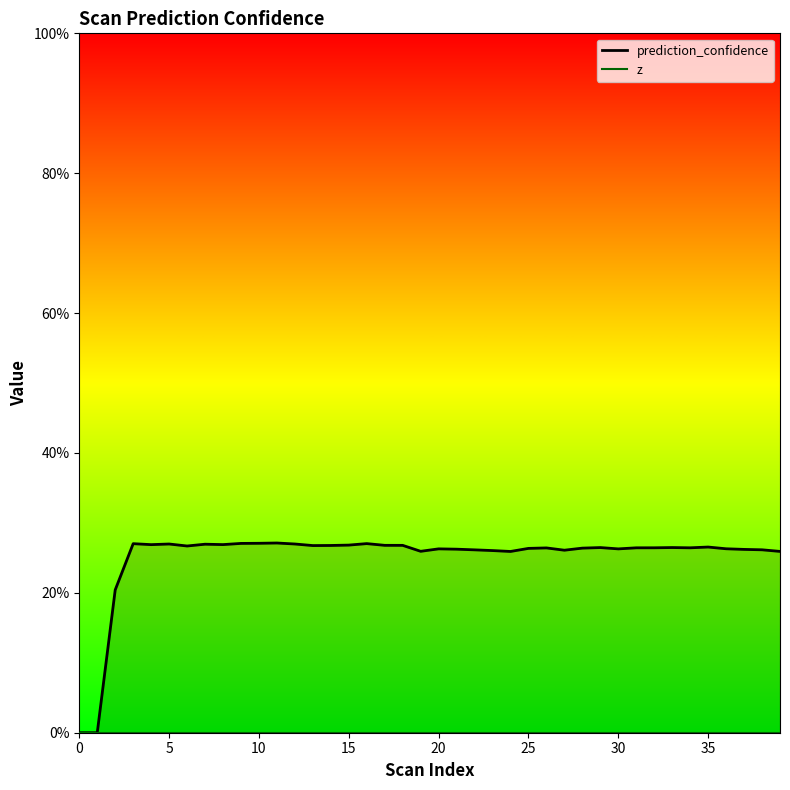

True or false: z_line has a value of 0.0 at 28.

True